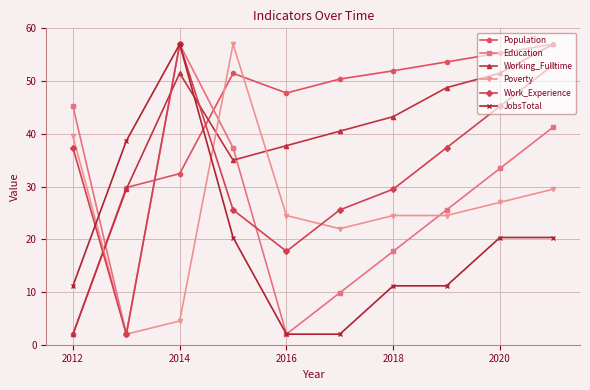

What is the highest value of the Work_Experience series?

57.0